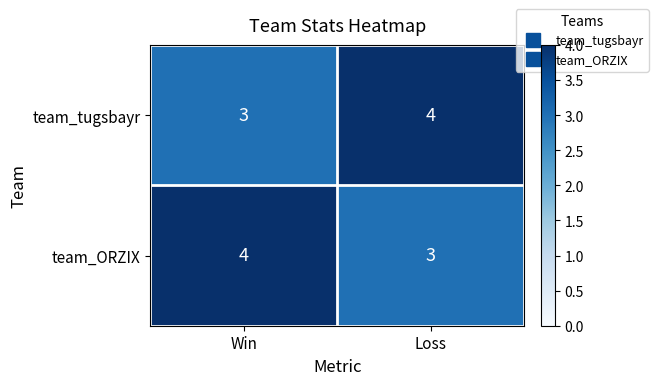

Is the value of team_tugsbayr at Loss greater than the value of team_ORZIX at Loss?

Yes